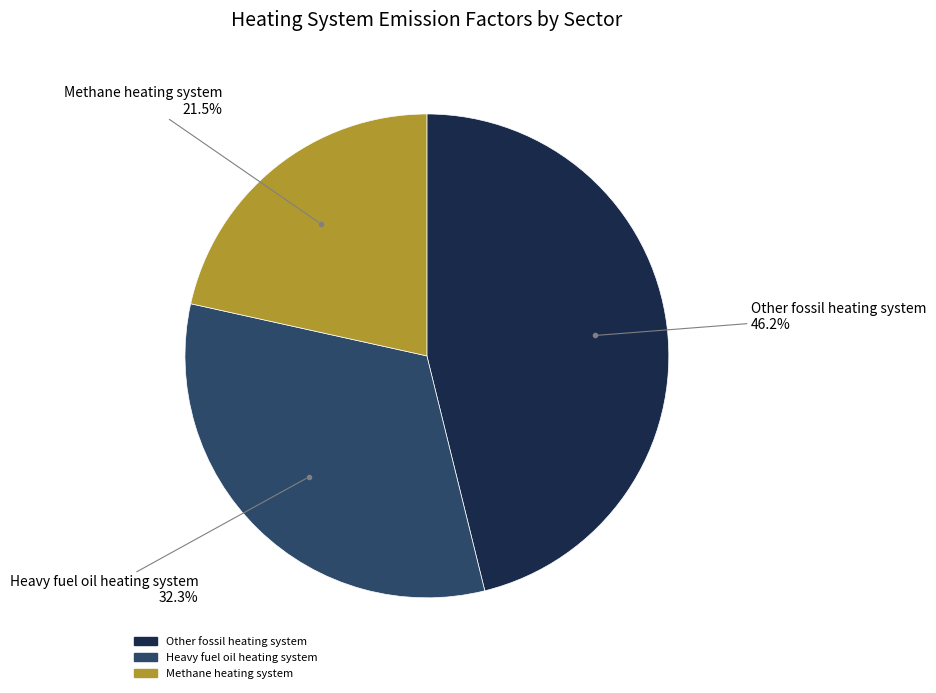

Is there any slice that represents more than half of the pie?

No